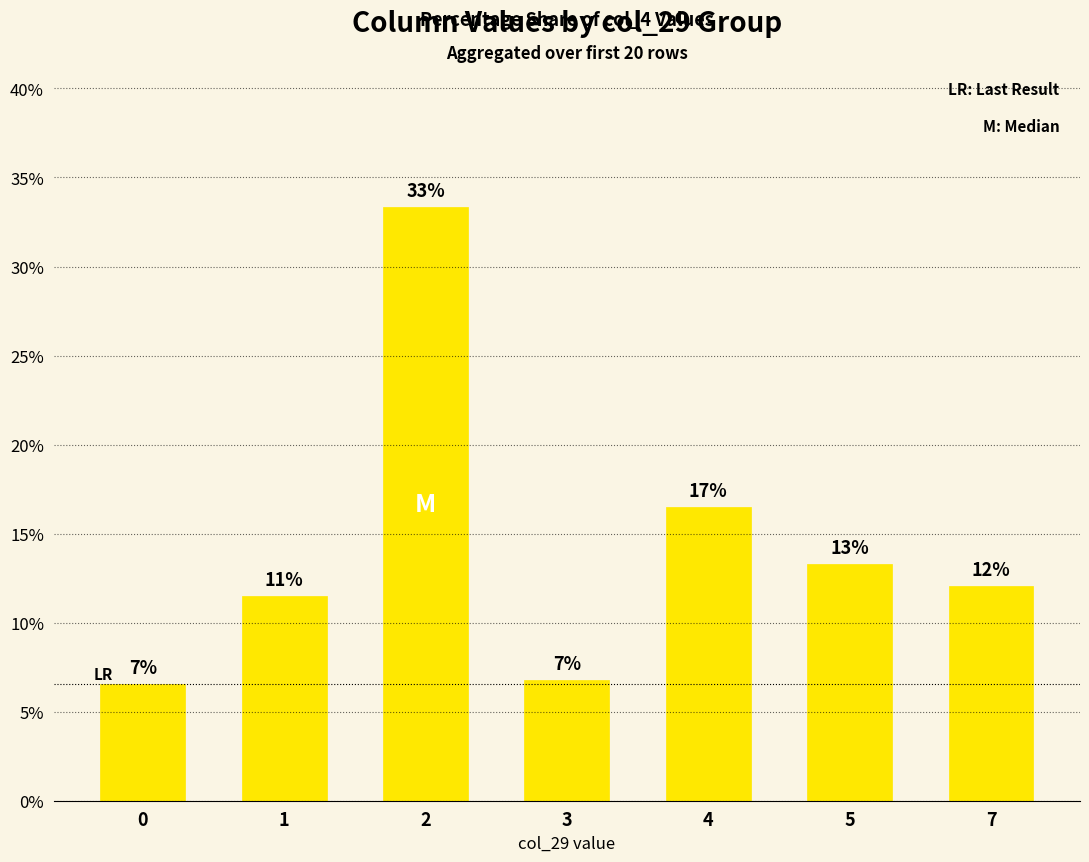

How many bars are there in total?

7